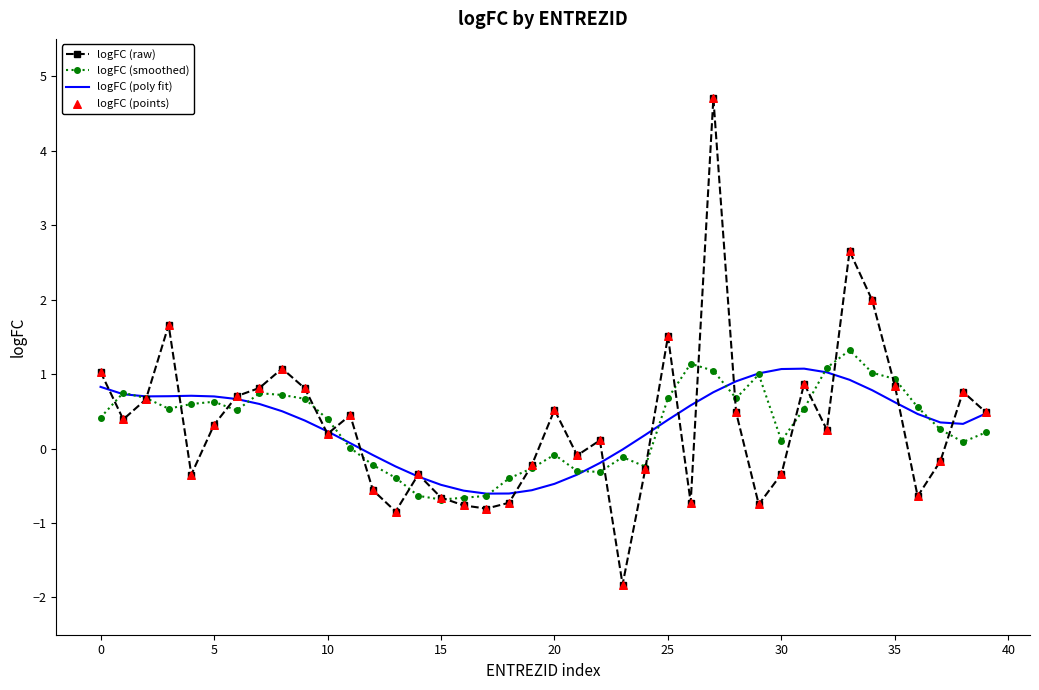

What is the maximum value for logFC (raw)?

4.7